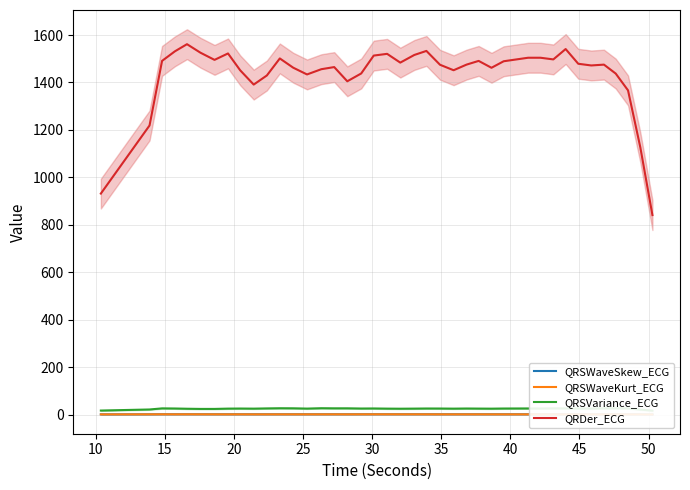

True or false: QRDer_ECG and QRSWaveKurt_ECG intersect in this chart.

False